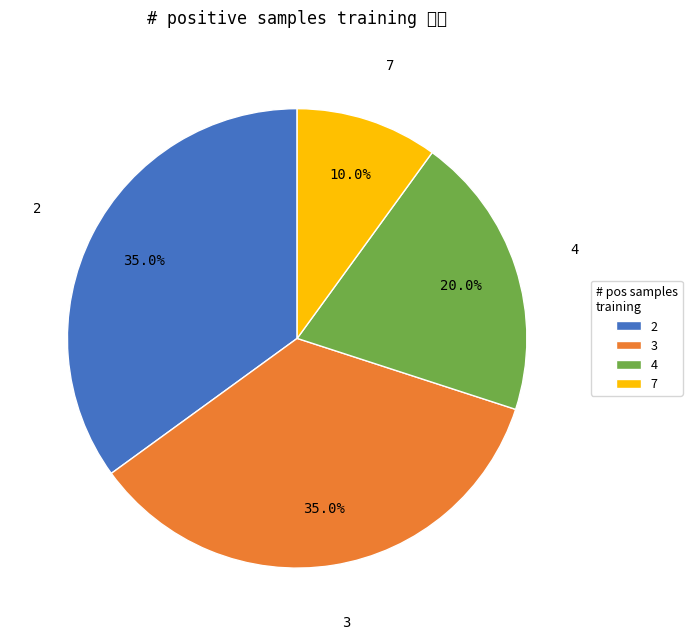

Combined, what portion of the pie is 7 and 3?

45.0%